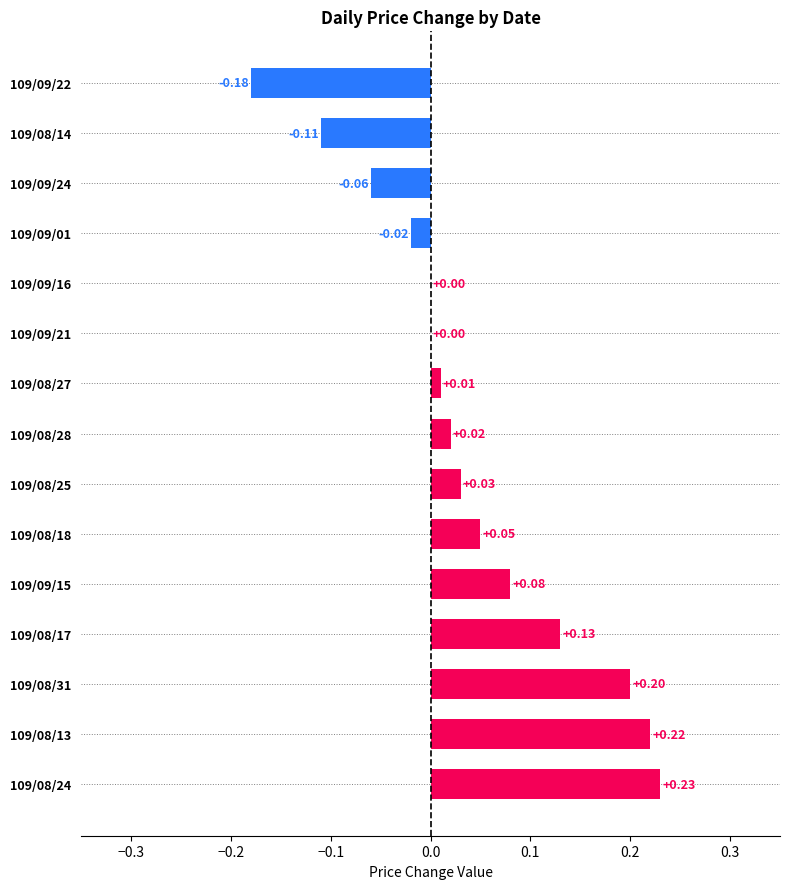

What is the change in value from 109/08/24 to 109/09/24?

-0.3